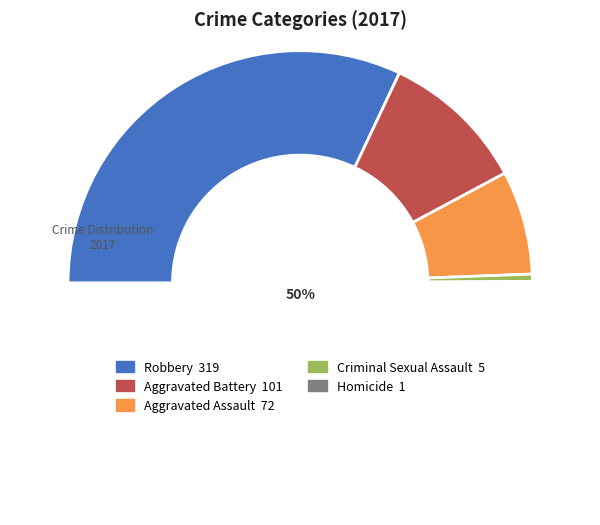

To the nearest percent, what is the average slice percentage?

17%